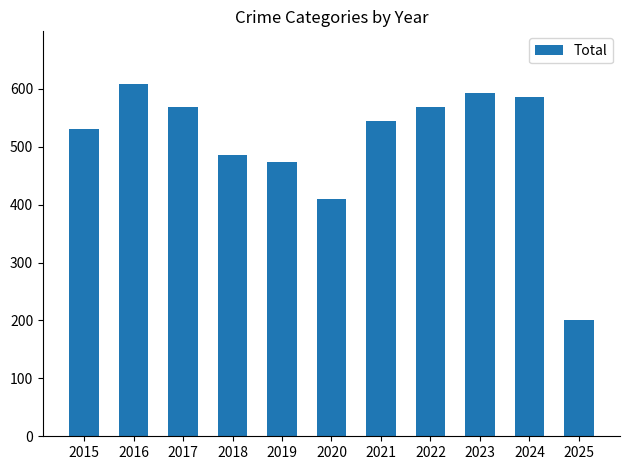

What is the difference between the values at 2023 and 2015?

62